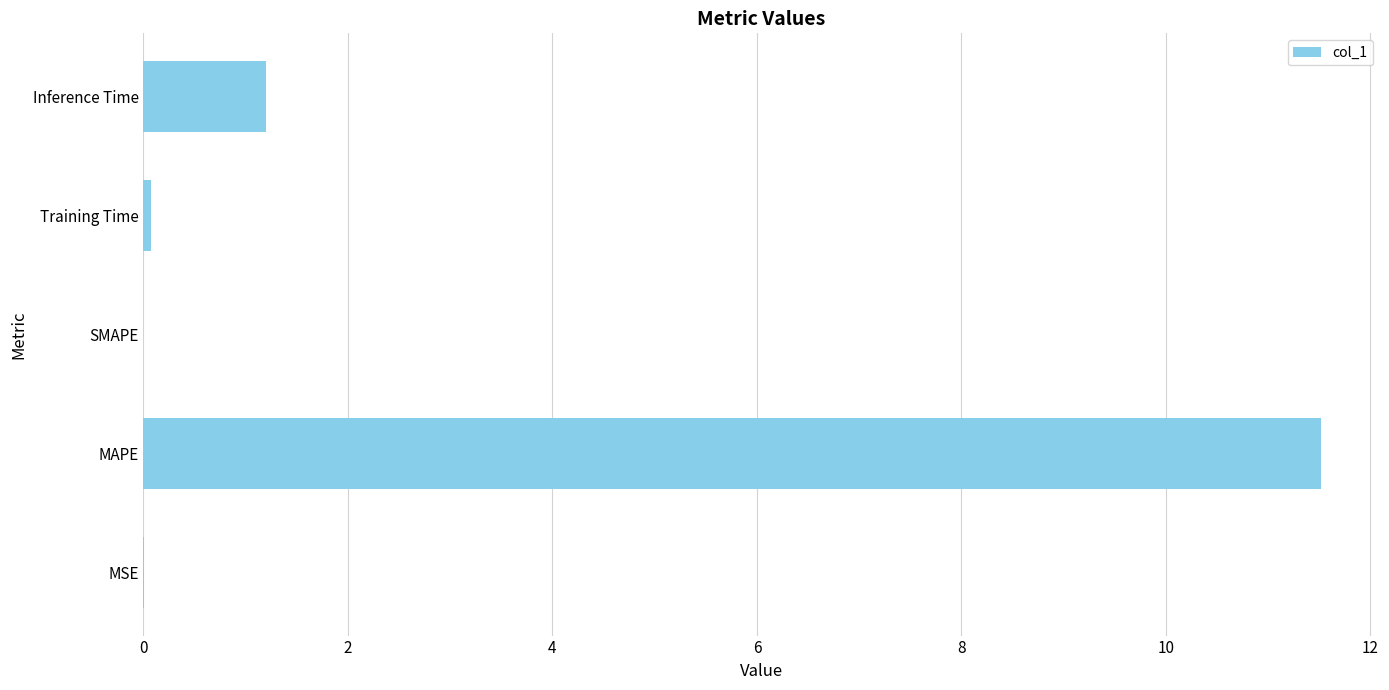

Which category has the highest value across all series?

MAPE